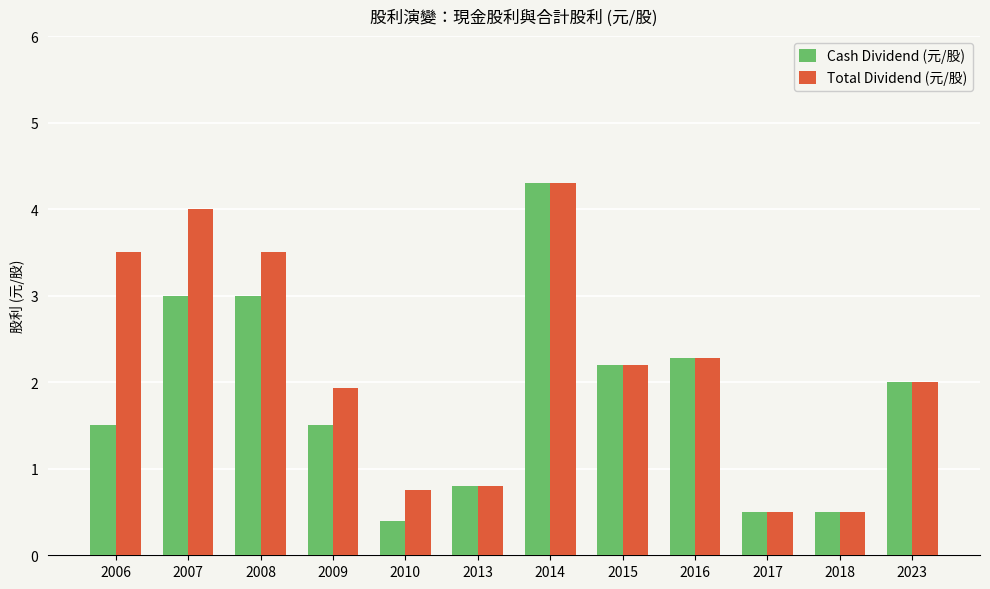

Reading right to left, list all the values displayed in this chart.

Cash Dividend (元/股): 2.0	0.5	0.5	2.3	2.2	4.3	0.8	0.4	1.5	3.0	3.0	1.5
Total Dividend (元/股): 2.0	0.5	0.5	2.3	2.2	4.3	0.8	0.8	1.9	3.5	4.0	3.5